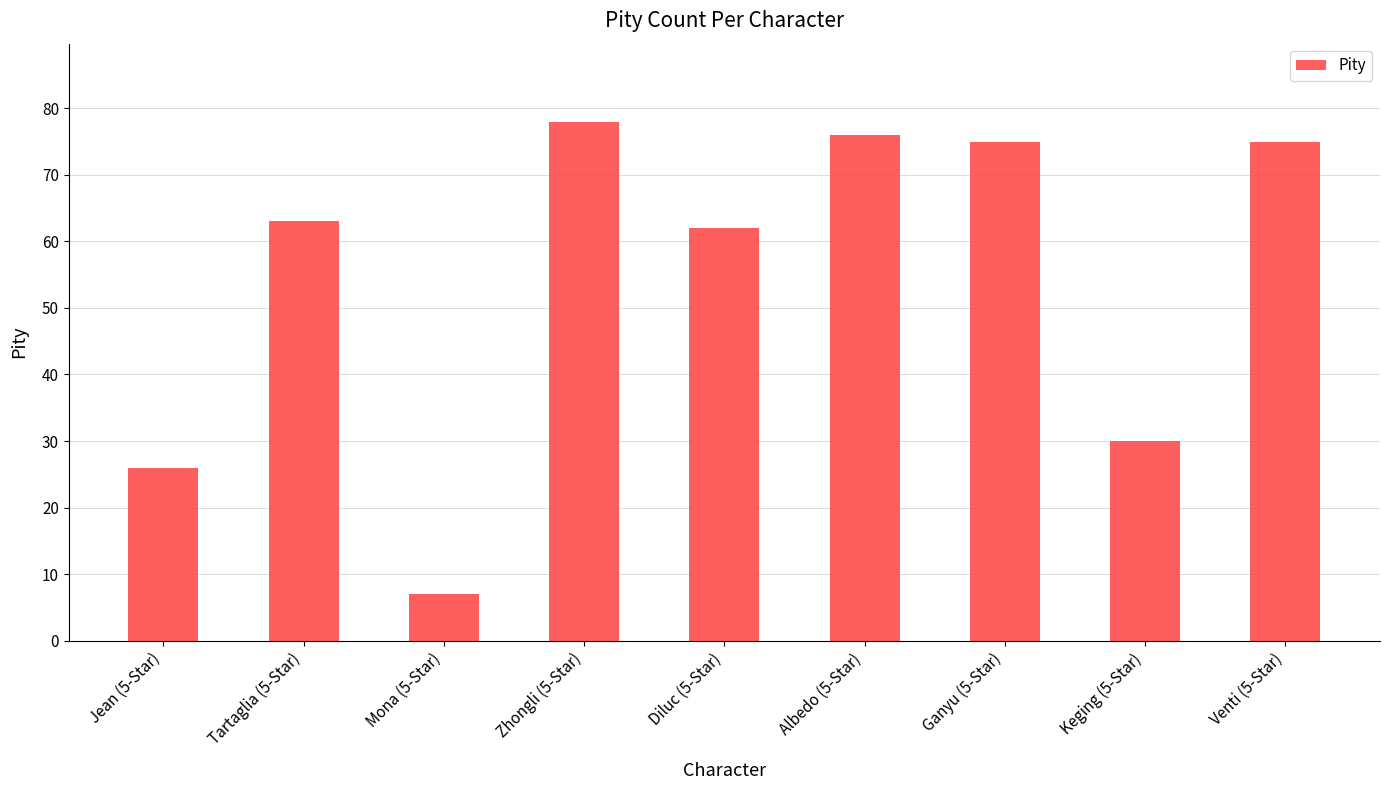

How many bars are there in total?

9